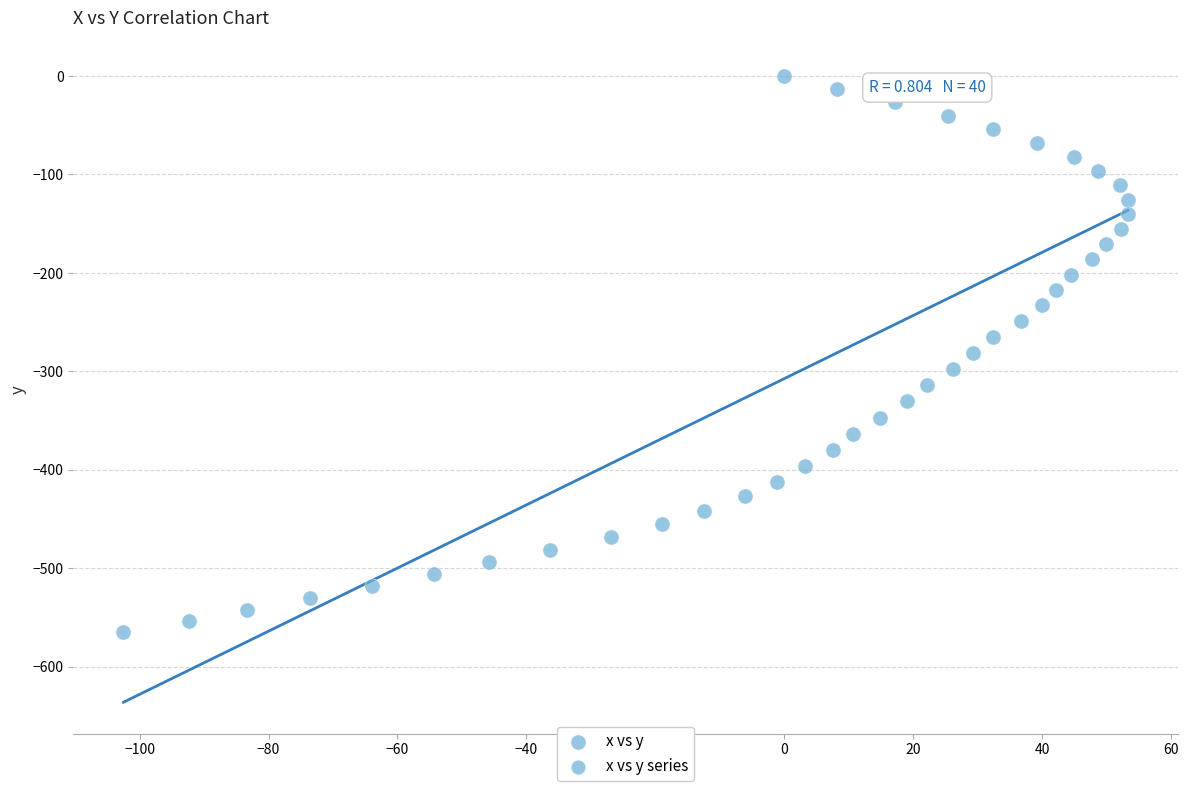

What is the range of X values (max minus min)?

155.8